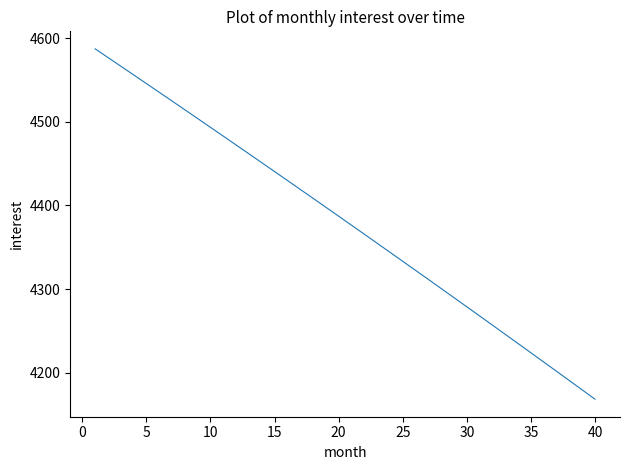

Is this an area chart (filled region under the line)?

No